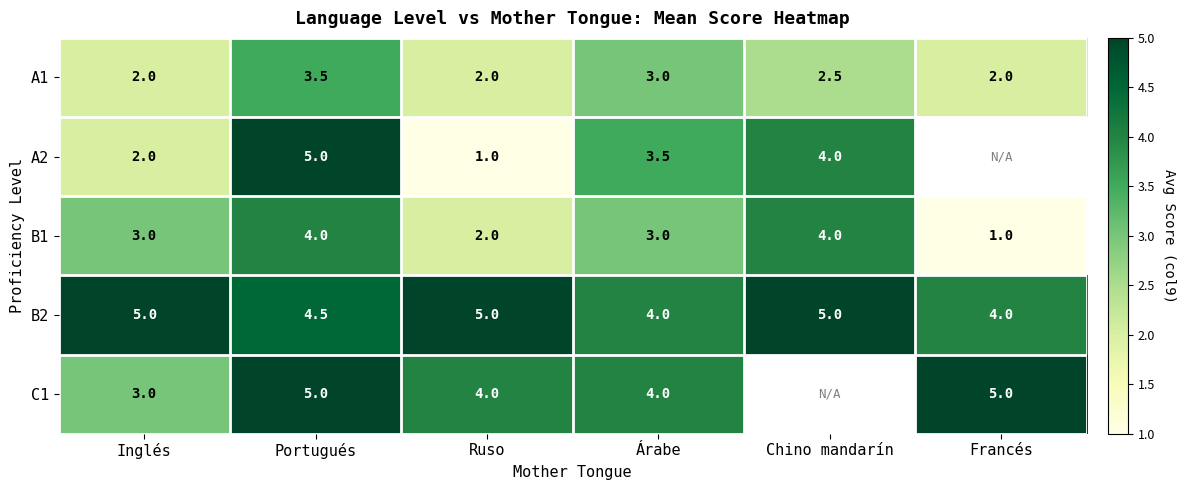

Is the value of B2 at Portugués greater than the value of B1 at Árabe?

Yes